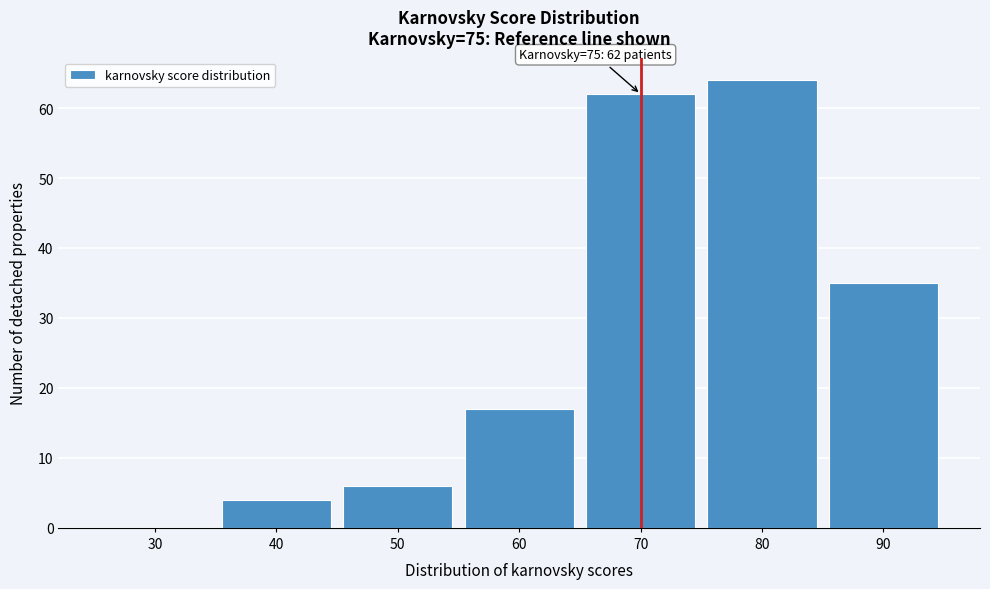

Reading left to right, extract all data points from this chart.

30=0	40=4	50=6	60=17	70=62	80=64	90=35